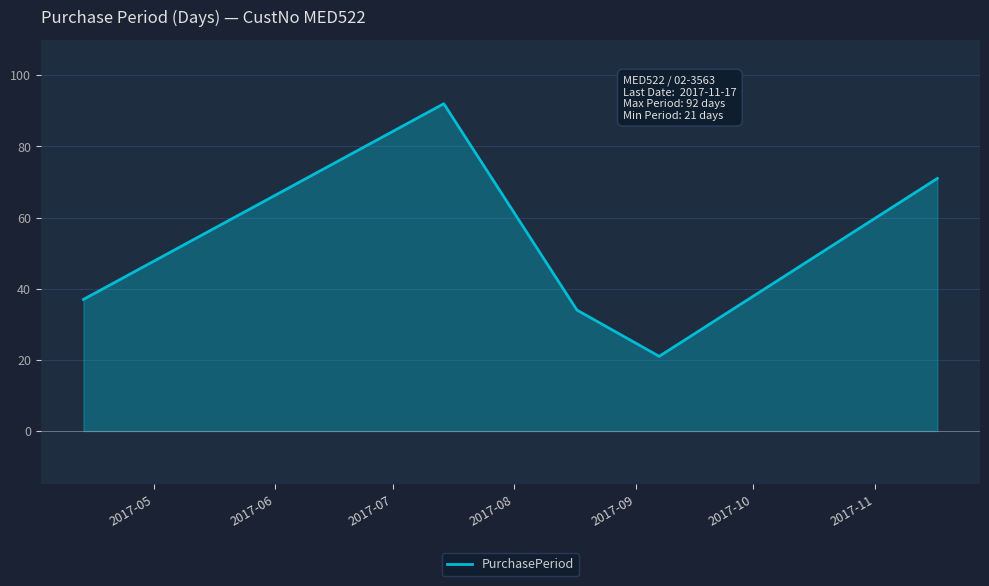

True or false: the data has more than 0 interior local peaks.

True